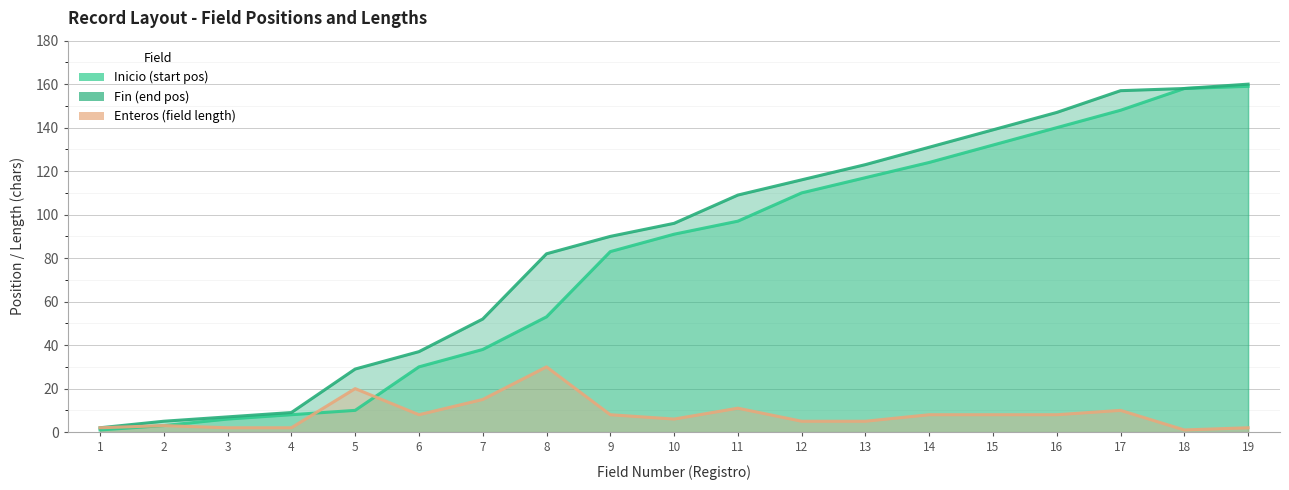

True or false: Inicio has more than 1 points higher than both neighbors.

False